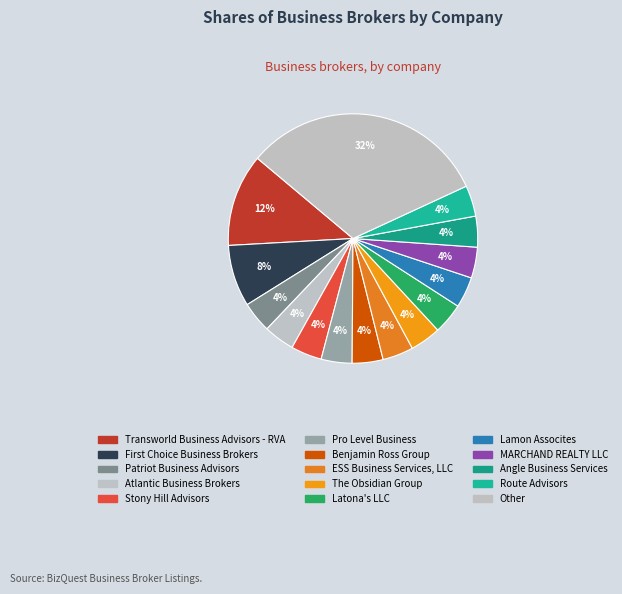

What is the ratio of the value at The Obsidian Group to the value at Angle Business Services?

1.0